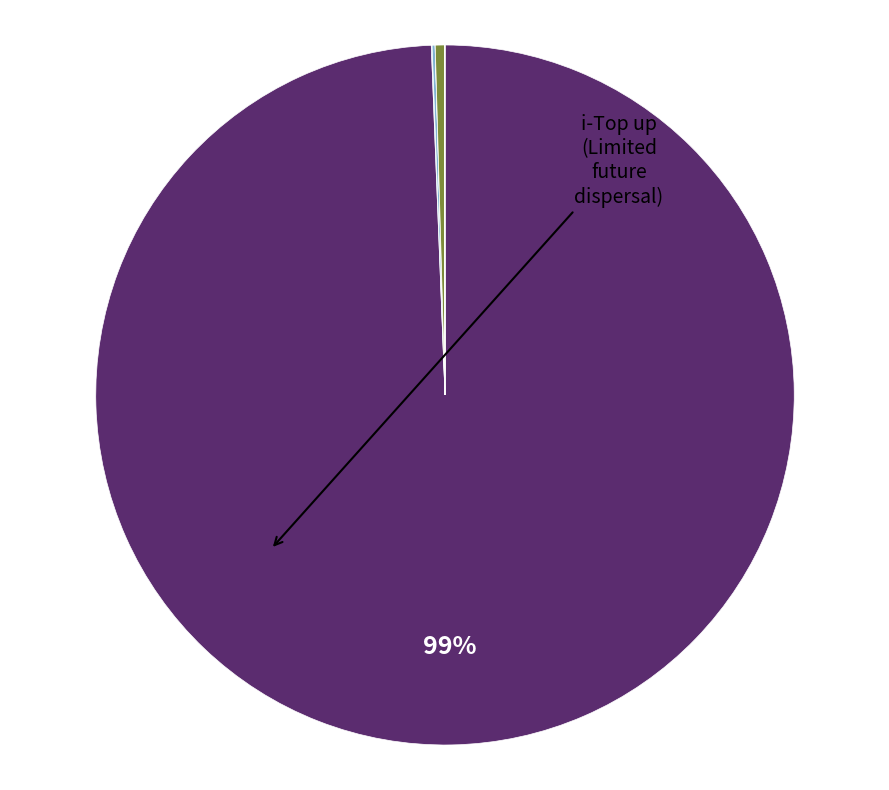

To the nearest percent, what is the average slice percentage?

14%